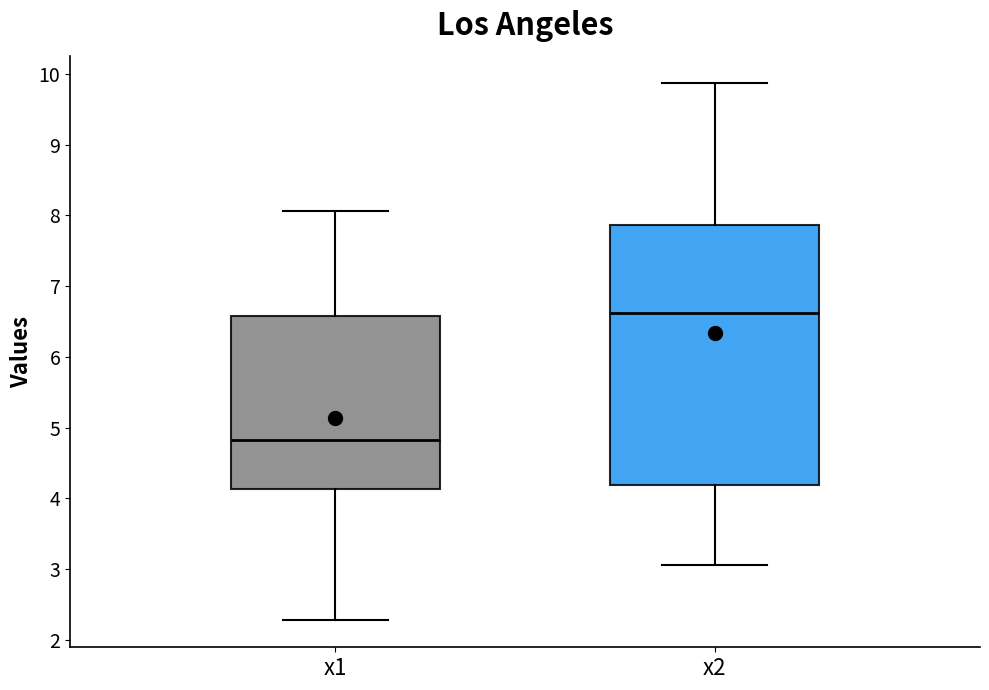

Reading left to right, read every box against the y-axis: the position of its median line, the range the box covers, and the ends of its whiskers. The values are not printed on the chart, so give them approximately, as read against the axis.

x1: median 4.8, box 4.1 to 6.6, whiskers 2.3 to 8.1
x2: median 6.6, box 4.2 to 7.9, whiskers 3.1 to 9.9